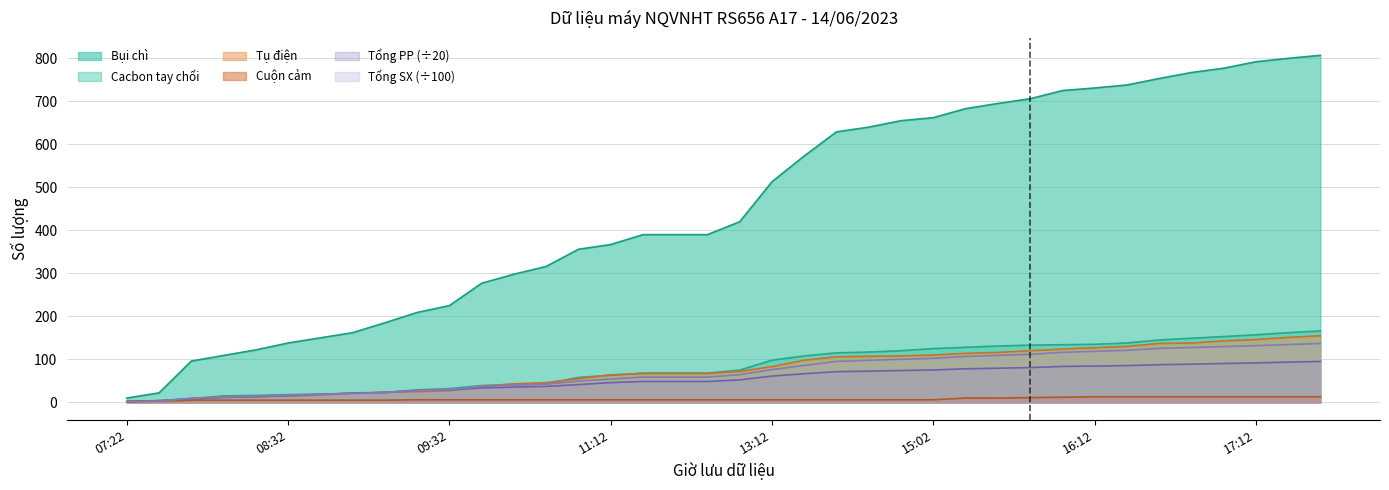

What is the maximum value for Tổng số lượng sản xuất?

136.8